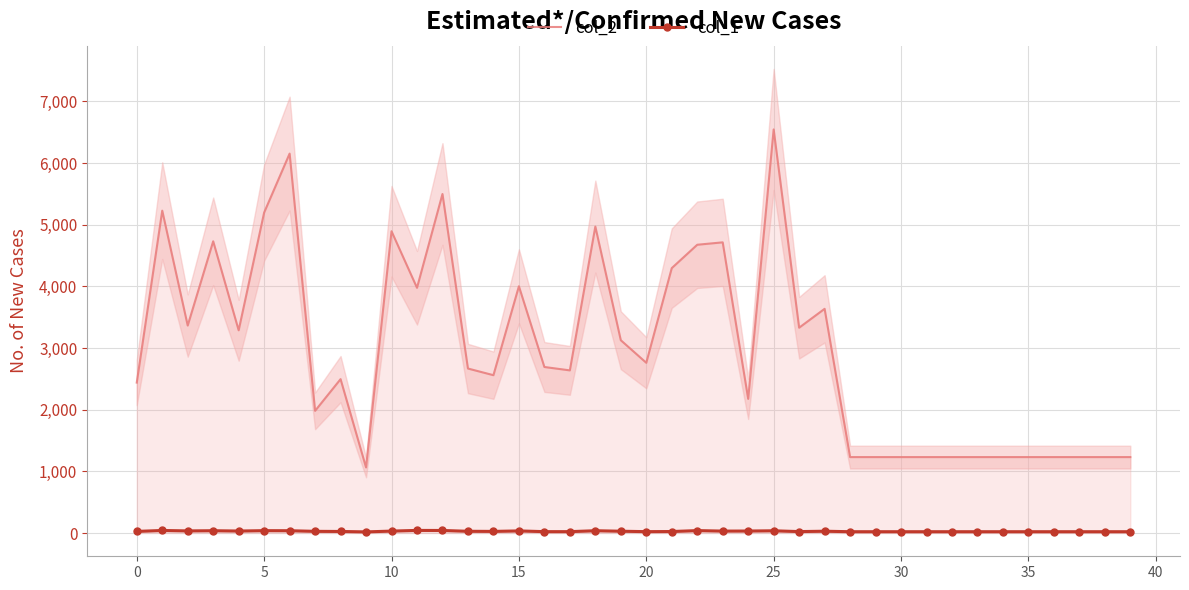

List the series in order of their overall mean, highest first.

col_2, col_1